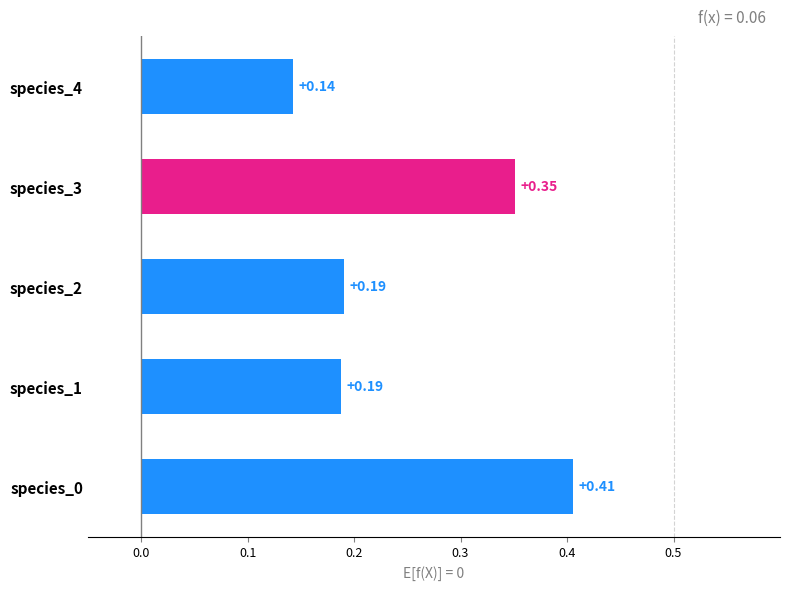

Between species_4 and species_2, which is larger?

species_2